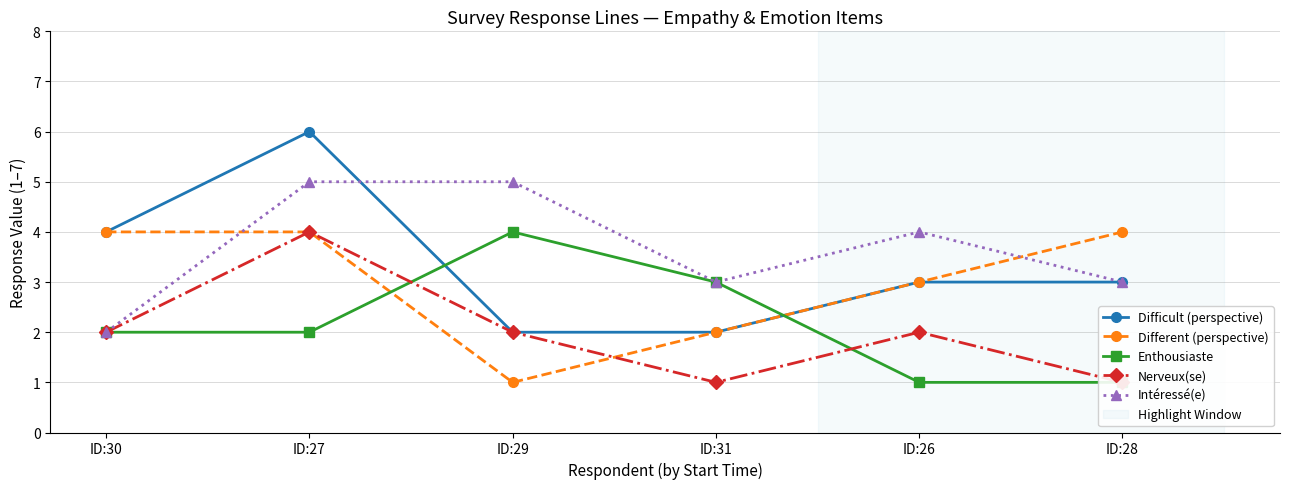

How many lines are shown in the chart?

5